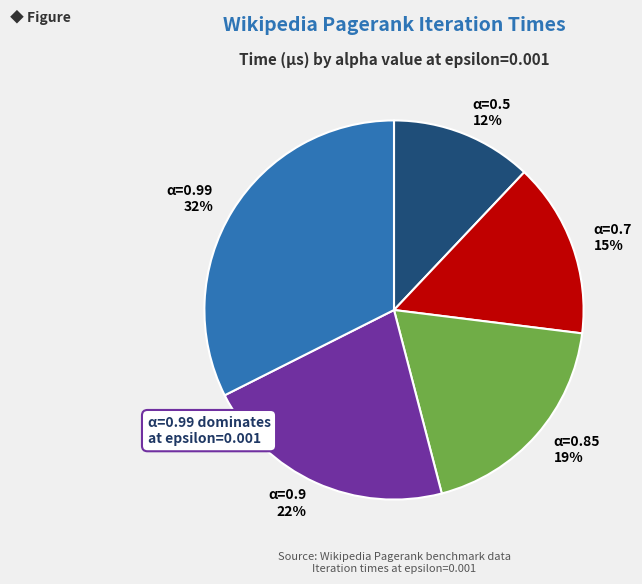

Is there any slice that represents more than half of the pie?

No